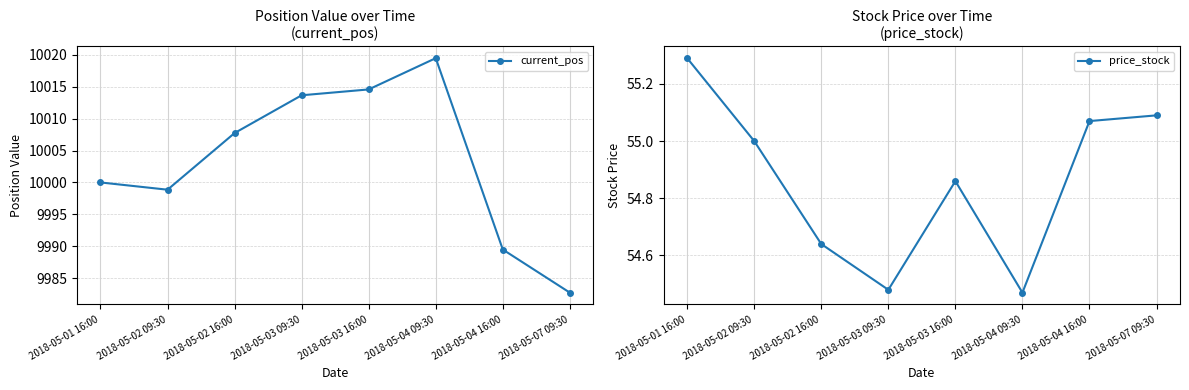

Rank the series at 2018-05-03 16:00 from lowest to highest value.

price_stock, current_pos